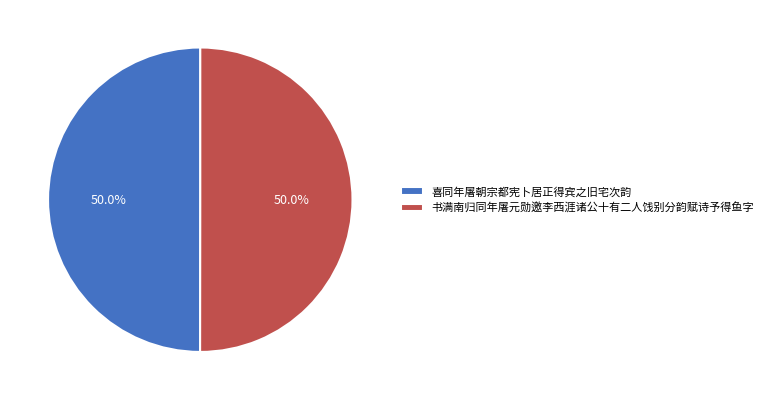

What is the ratio of the value at 喜同年屠朝宗都宪卜居正得宾之旧宅次韵 to the value at 书满南归同年屠元勋邀李西涯诸公十有二人饯别分韵赋诗予得鱼字?

1.0